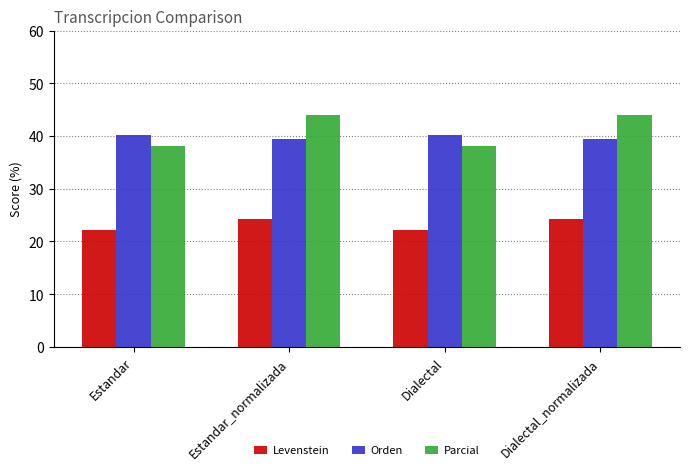

Which series has the largest total across all categories?

Parcial